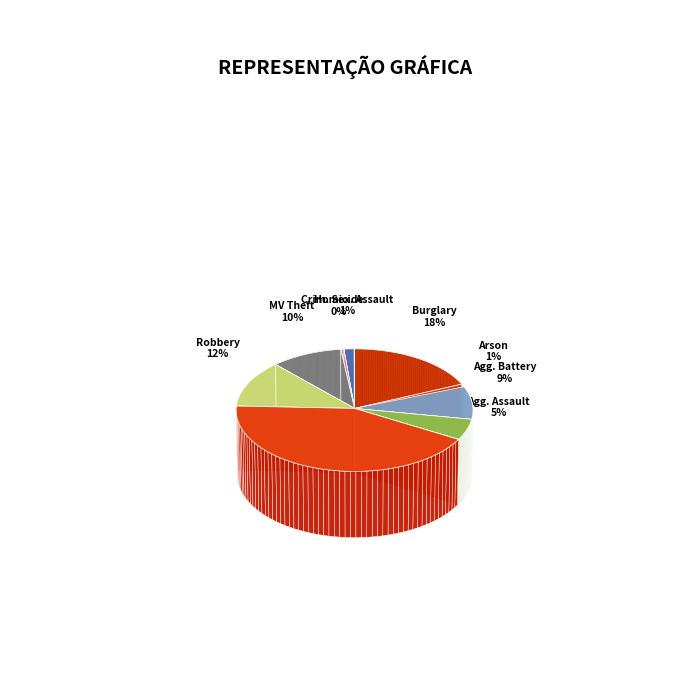

What percentage do Motor Vehicle Theft and Burglary together represent?

28.5%